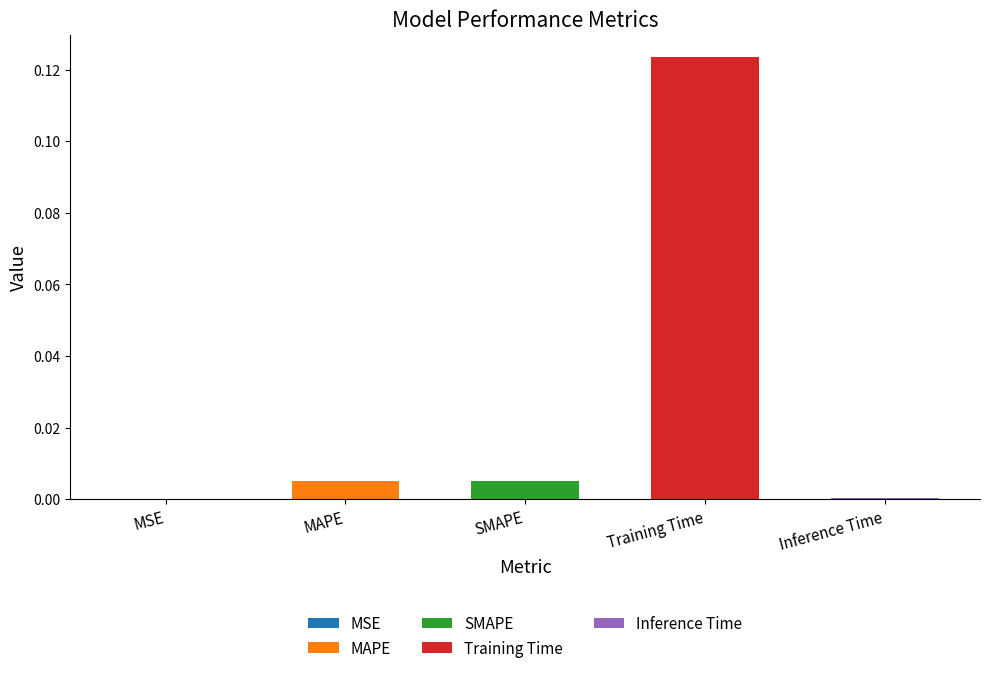

The value at Inference Time is 0.0. True or false?

False